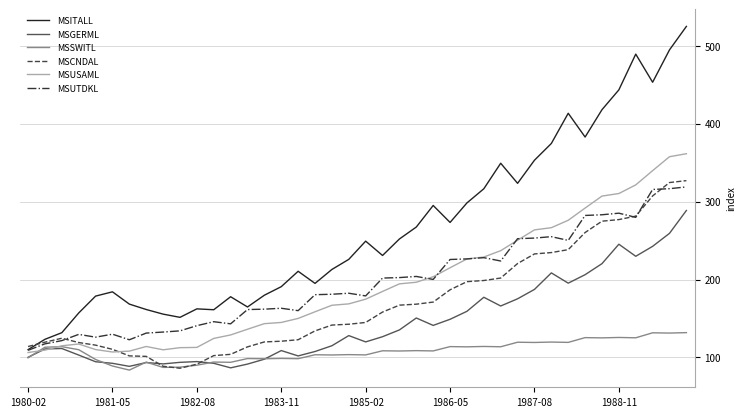

What is the lowest value of the MSSWITL series?

83.8